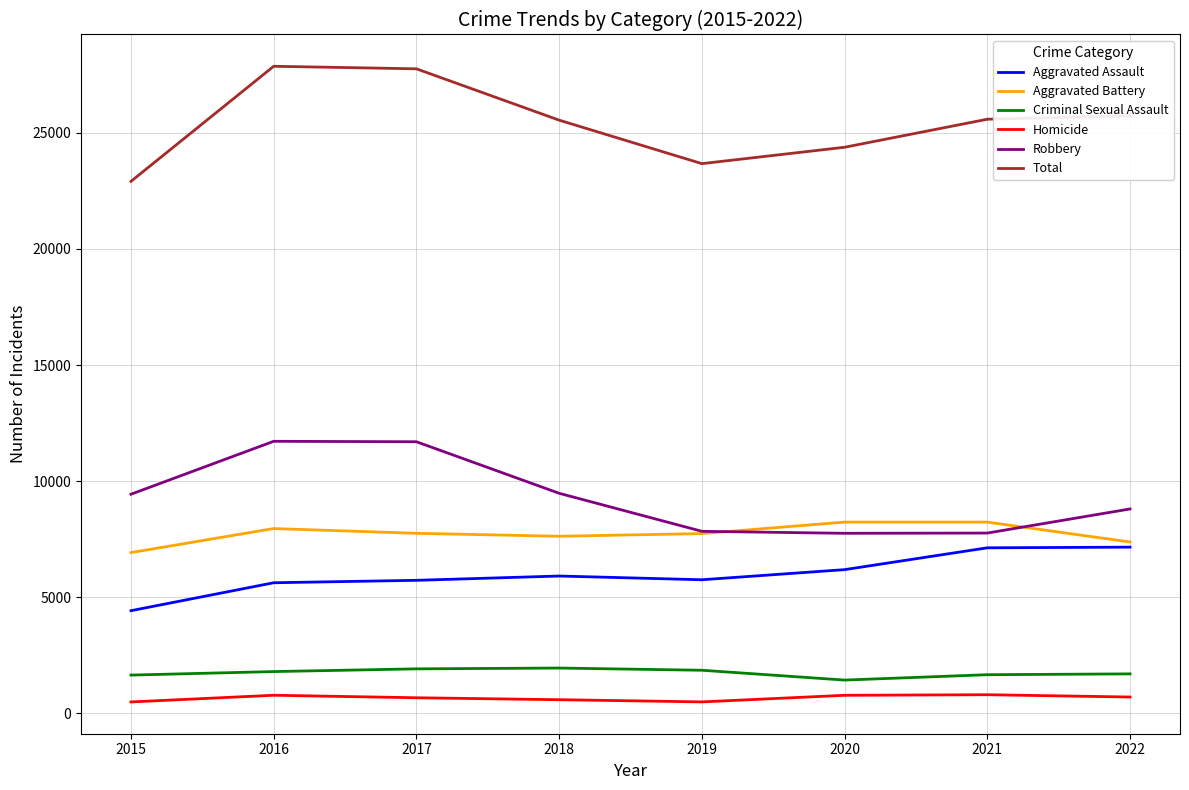

True or false: Criminal Sexual Assault has more than 0 points higher than both neighbors.

True